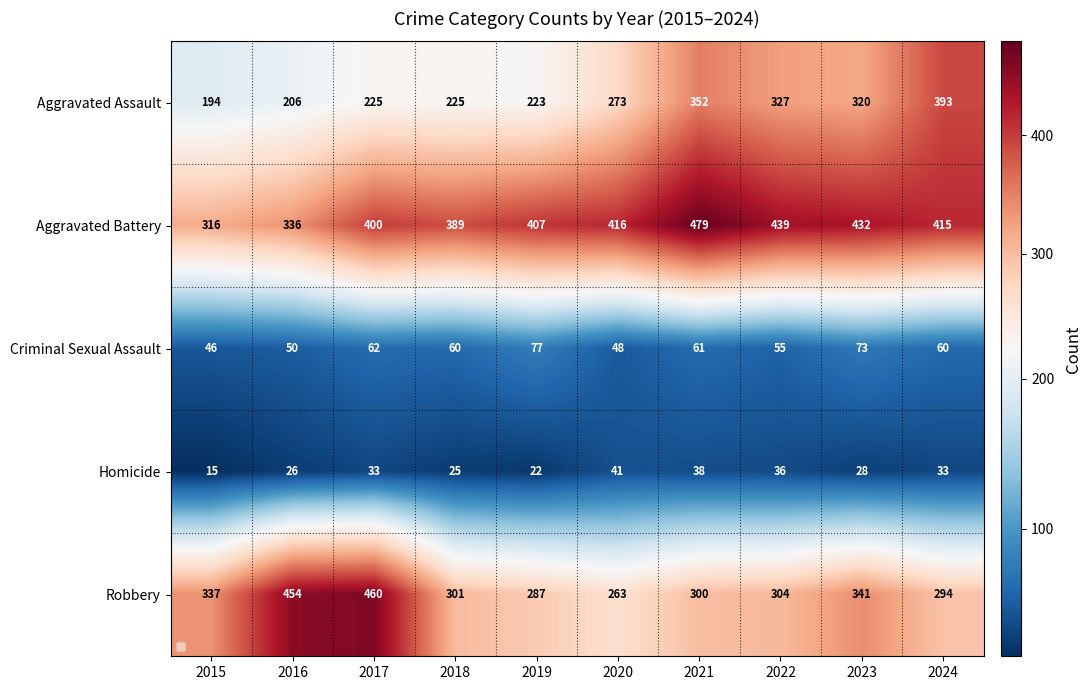

Which series has the widest spread of values?

Aggravated Assault